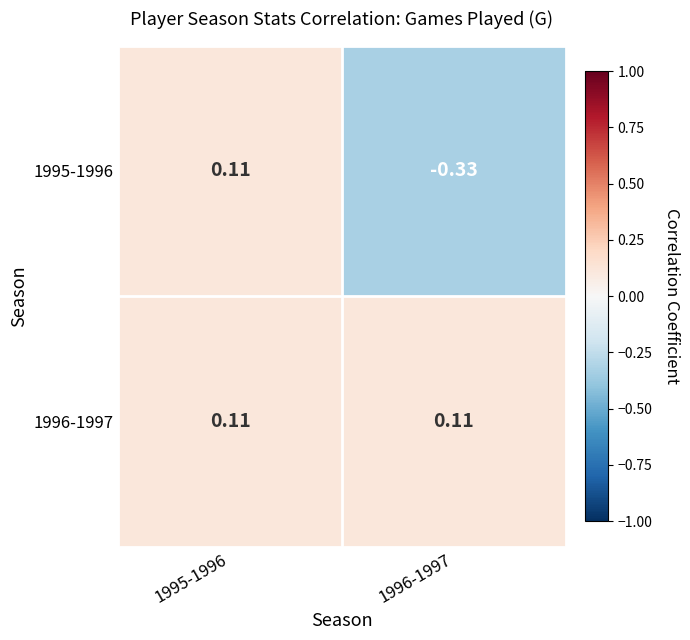

At which category is the sum across all series the highest?

1995-1996